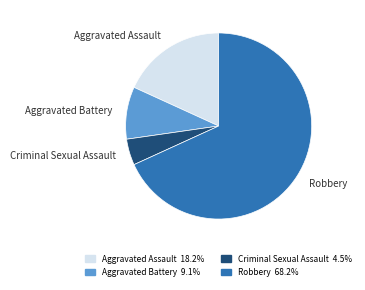

What is the smallest slice in the pie chart?

Criminal Sexual Assault